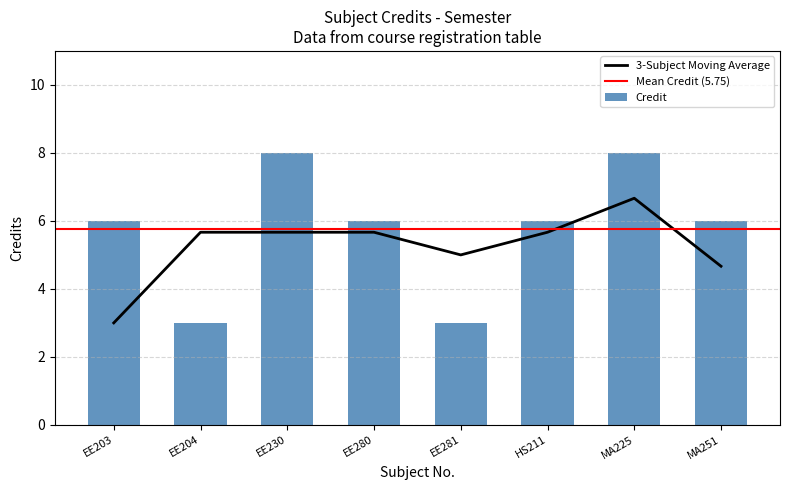

Which label corresponds to the largest value in the chart?

EE230